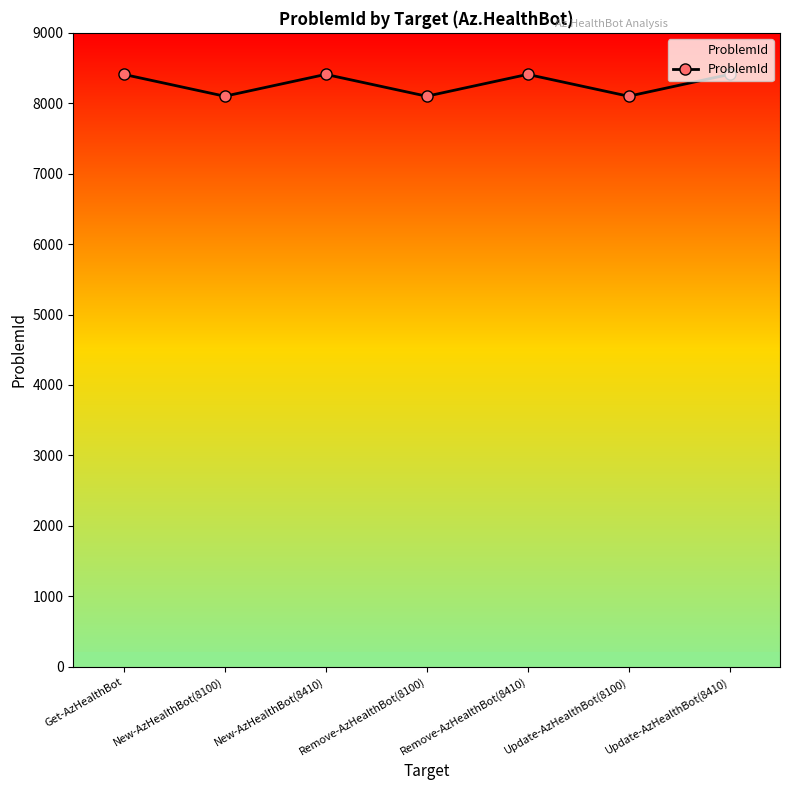

What position from the left is Update-AzHealthBot(8410)?

7